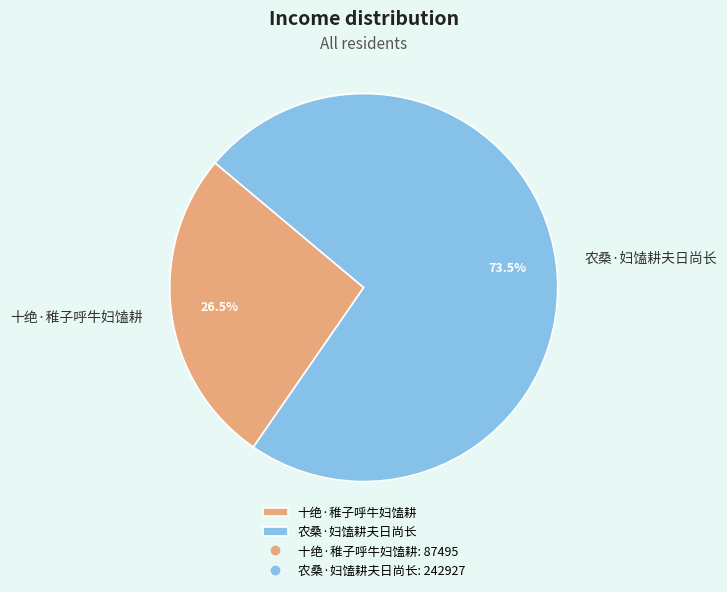

Rank the categories by value from lowest to highest.

十绝·稚子呼牛妇馌耕, 农桑·妇馌耕夫日尚长